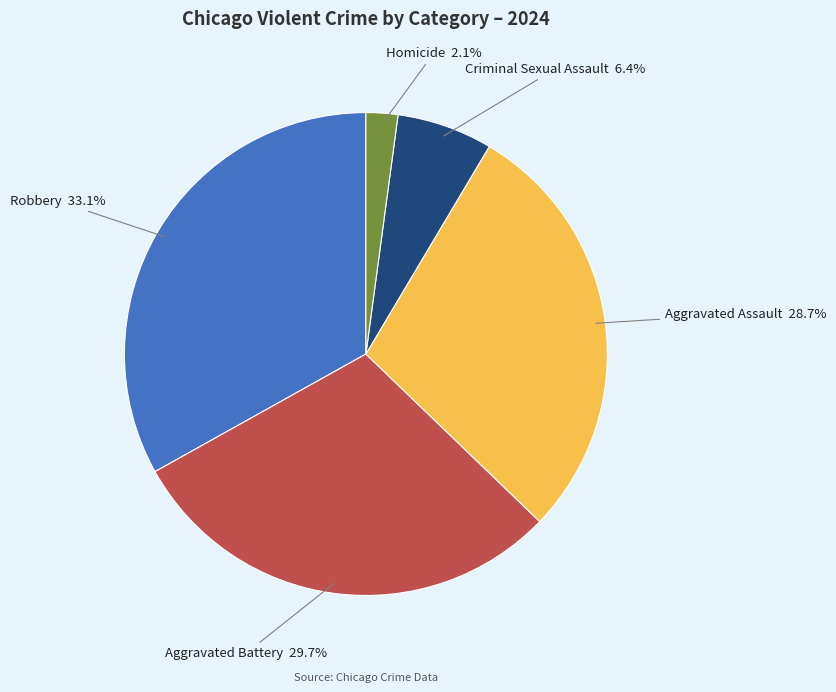

Does any single category account for the majority?

No